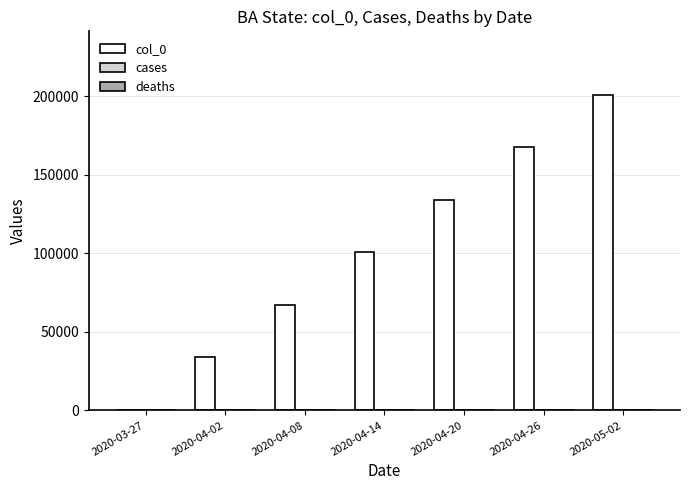

What is the change in value from 2020-04-14 to 2020-04-20?

+33420